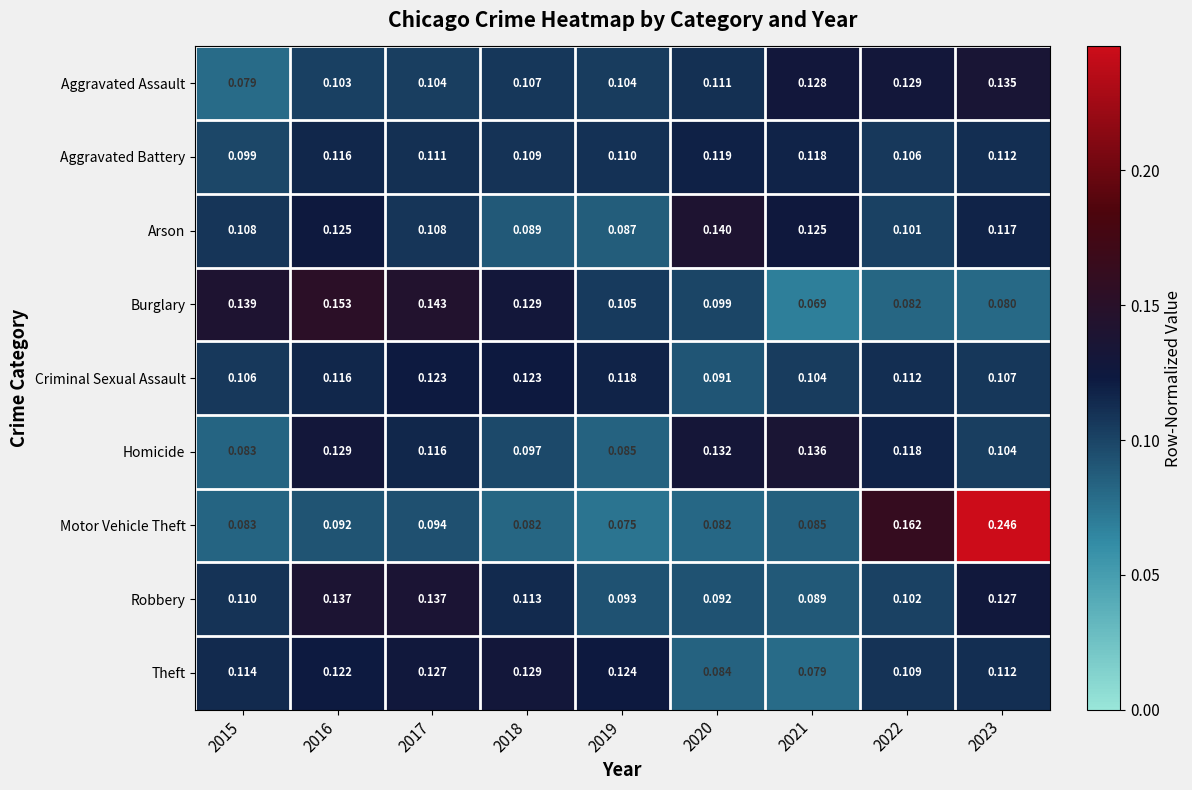

Which series has the largest total across all categories?

Motor Vehicle Theft